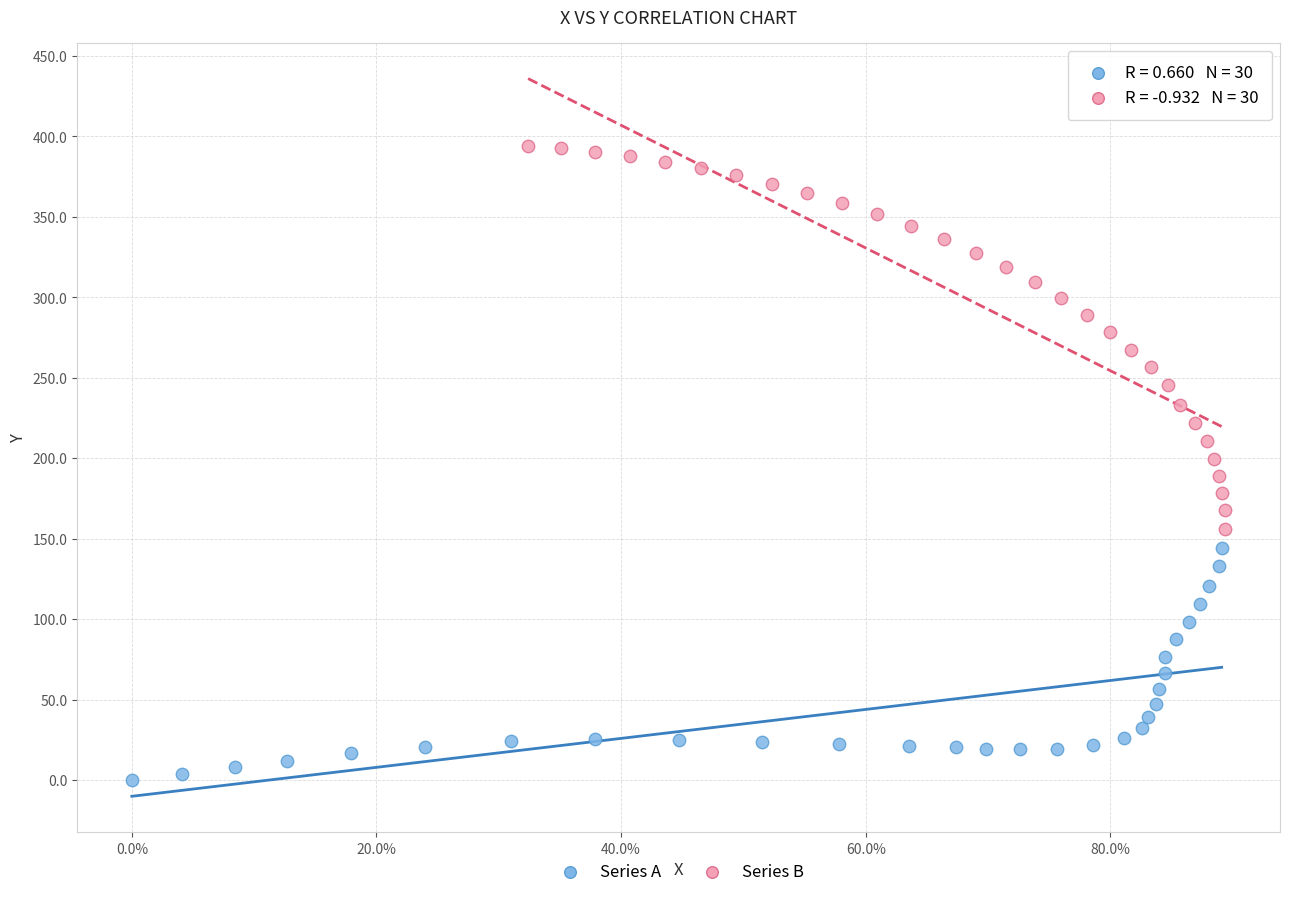

Which series has the largest Y range (max minus min)?

Series B